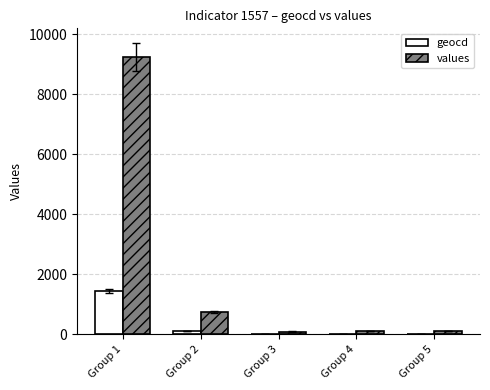

What value does the values series have at Group 2?

751